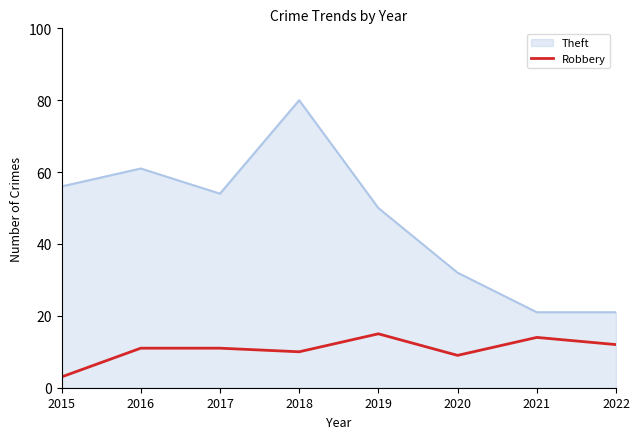

What is the difference between the second highest and minimum values in the Theft series?

40